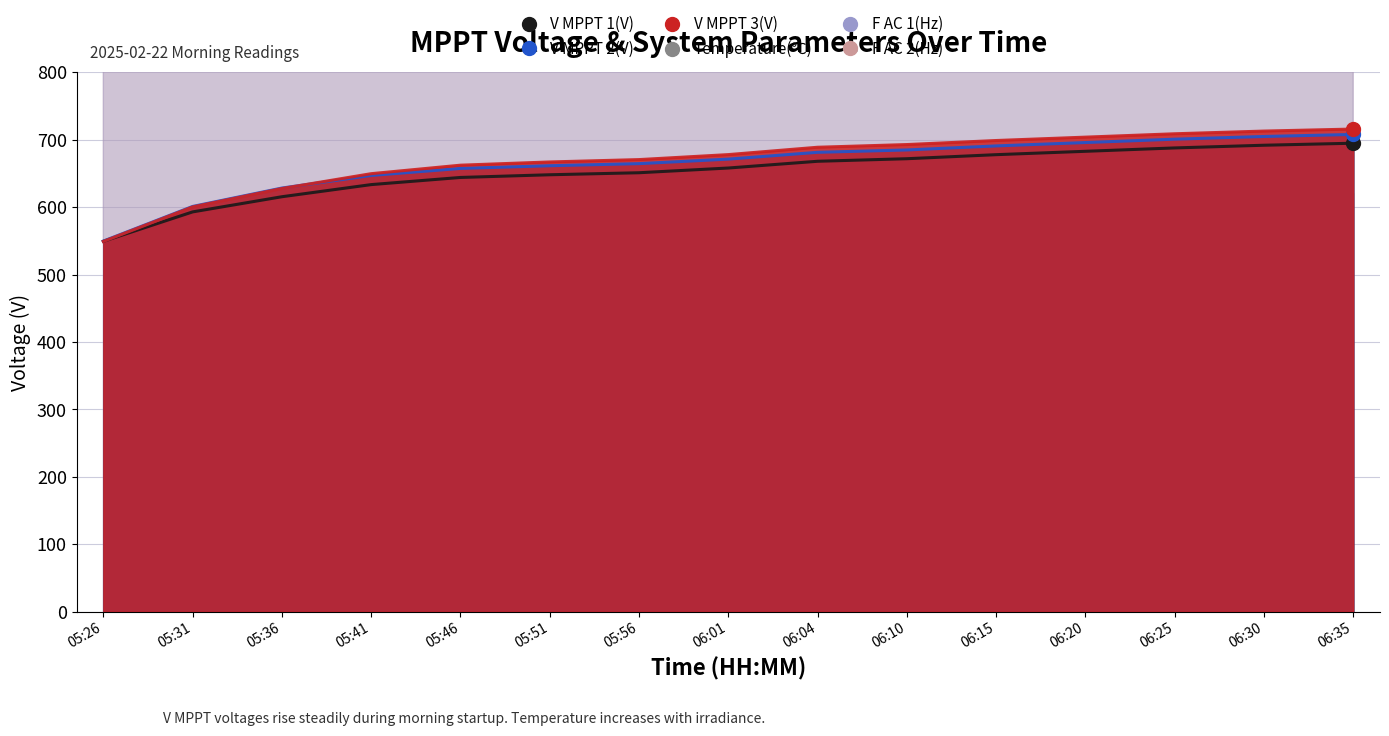

What is the label of the 1st point from the right?

06:35